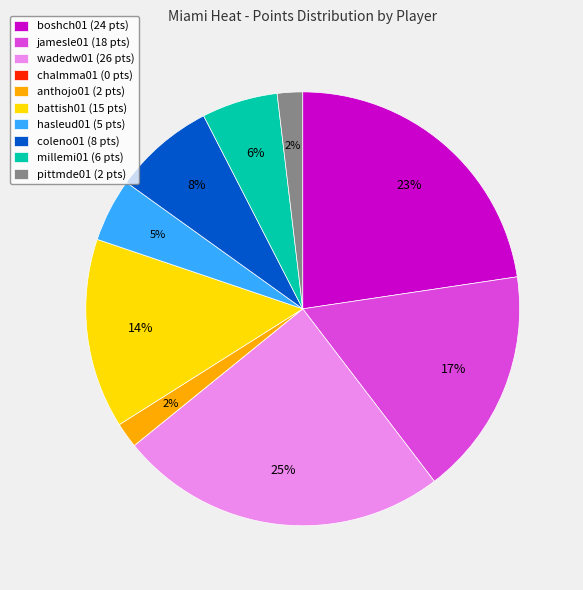

Combined, do battish01 and anthojo01 account for over 50%?

No